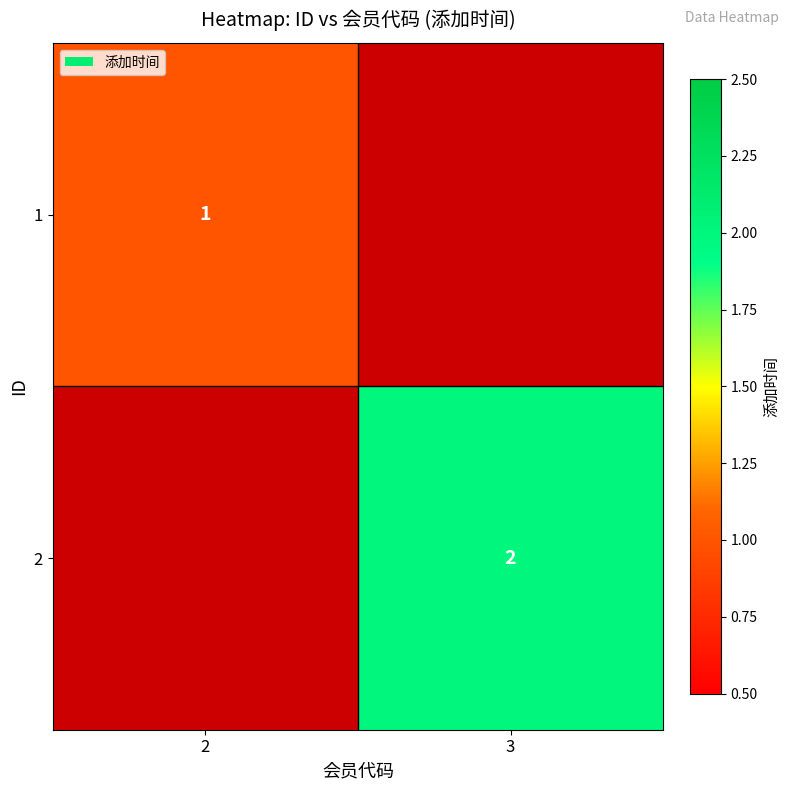

The 2 series shows 2 at 3. True or false?

True